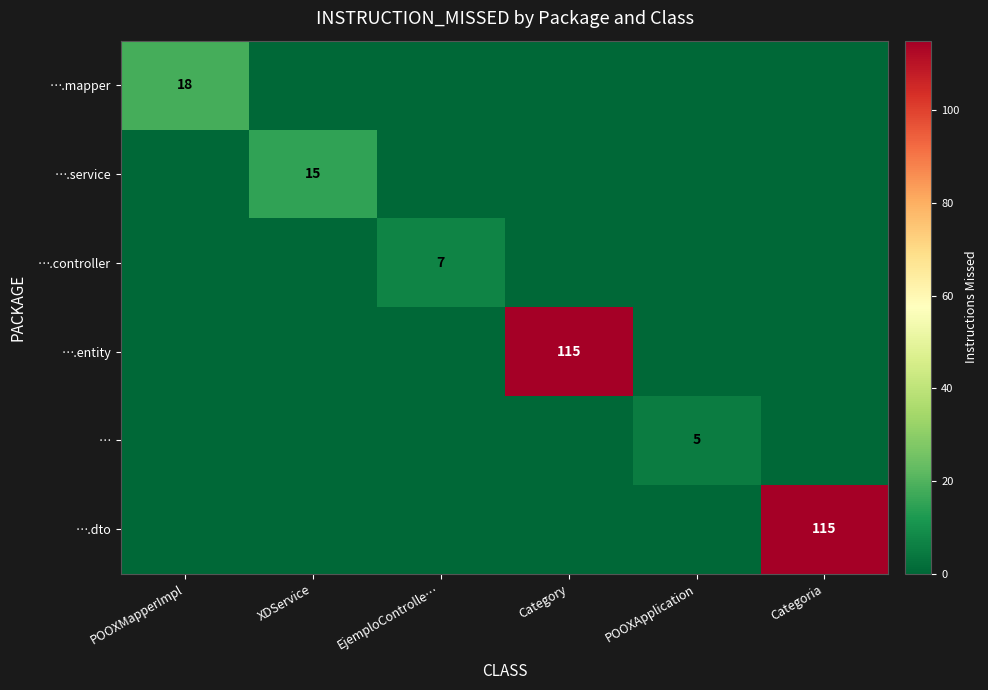

True or false: ….controller has a value of 2 at EjemploControlle….

False